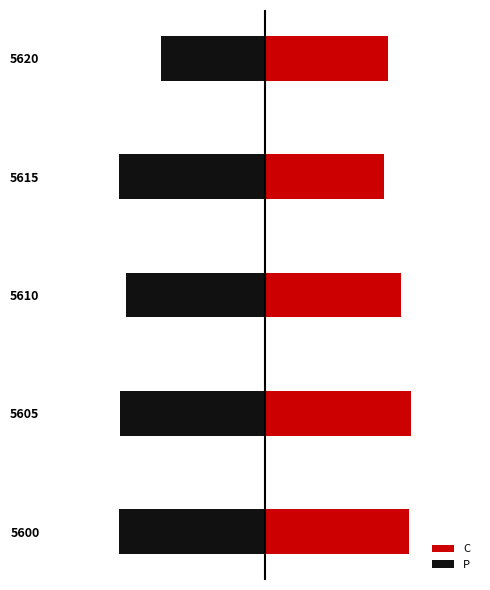

What is the difference between the highest and lowest values at 5600?

26.9